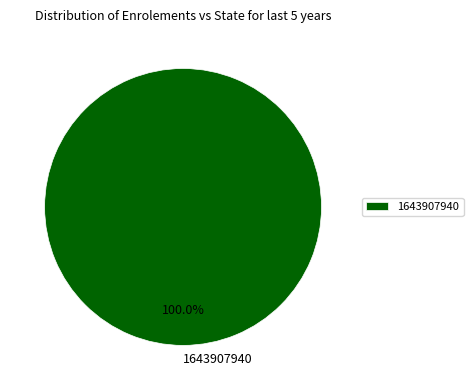

True or false: 1643907940 accounts for 85% of the total.

False